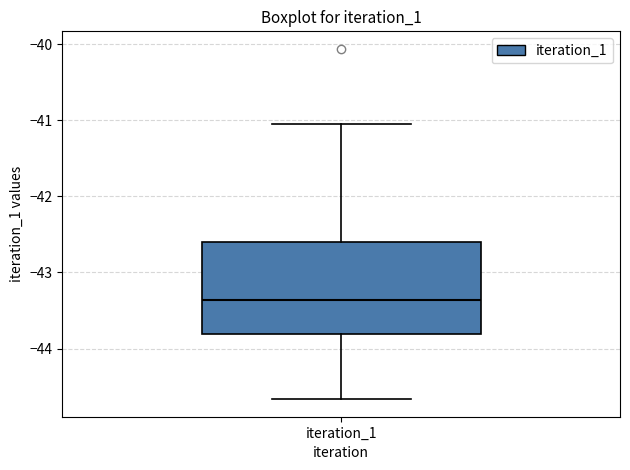

Read this box plot against the y-axis: the position of the median line, the range covered by the box, and the ends of both whiskers. The values are not printed on the chart, so give them approximately, as read against the axis.

median -43.4, box -43.8 to -42.6, whiskers -44.7 to -41.0